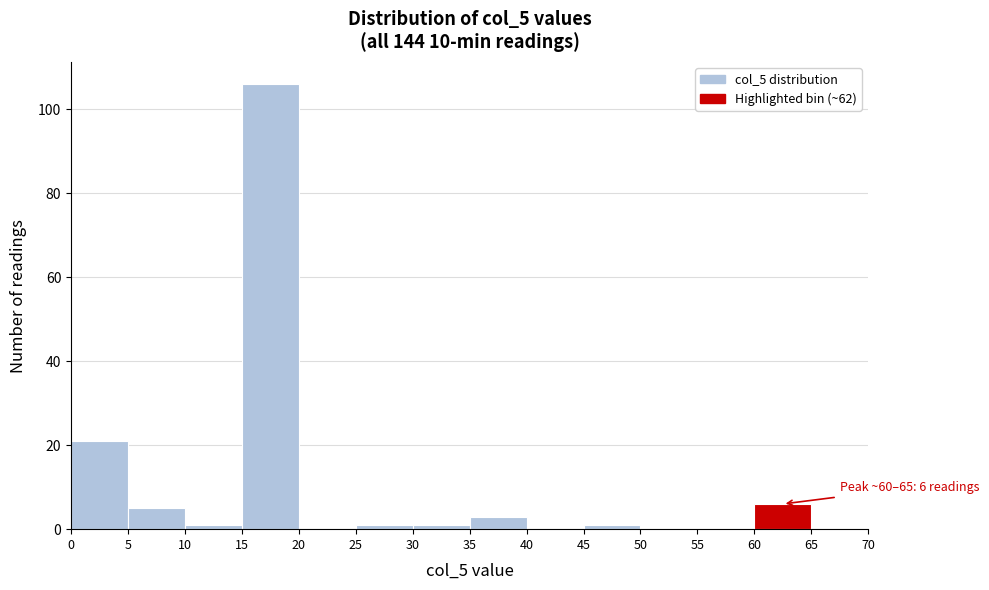

Which range on the x-axis has the tallest bar?

15 to 20